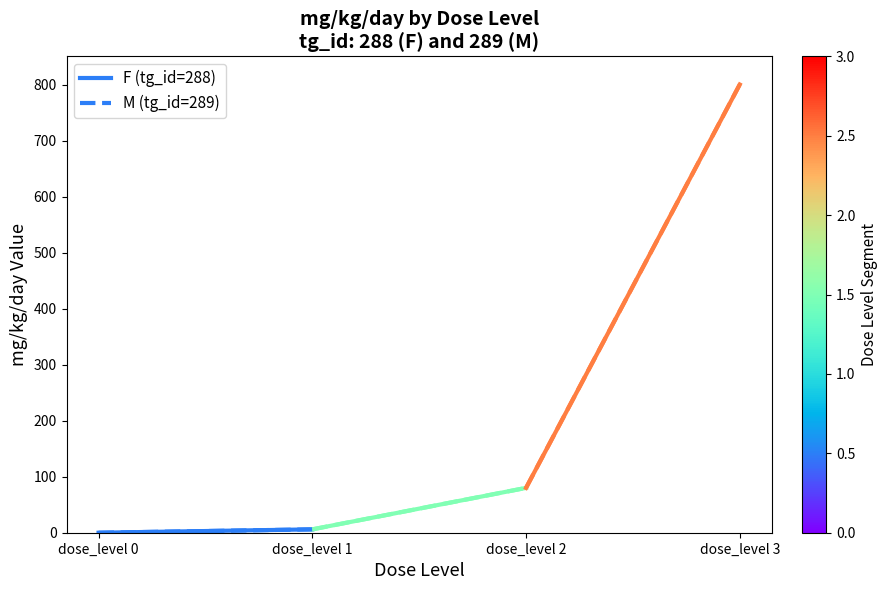

How many lines are shown in the chart?

2